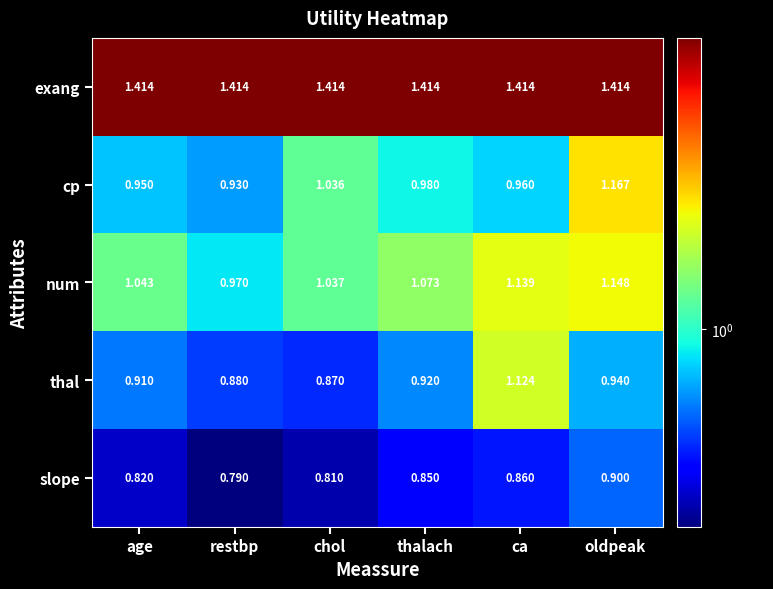

Where is num nearest to the value 1?

restbp